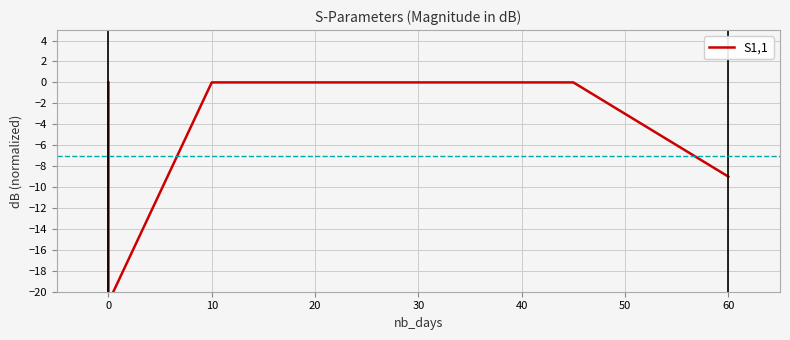

How many data points are less than 0?

2